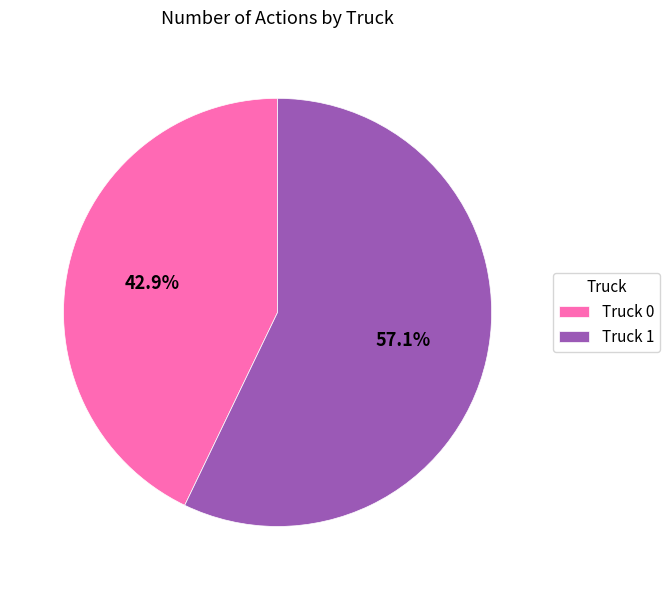

Count the number of slices in the pie.

2